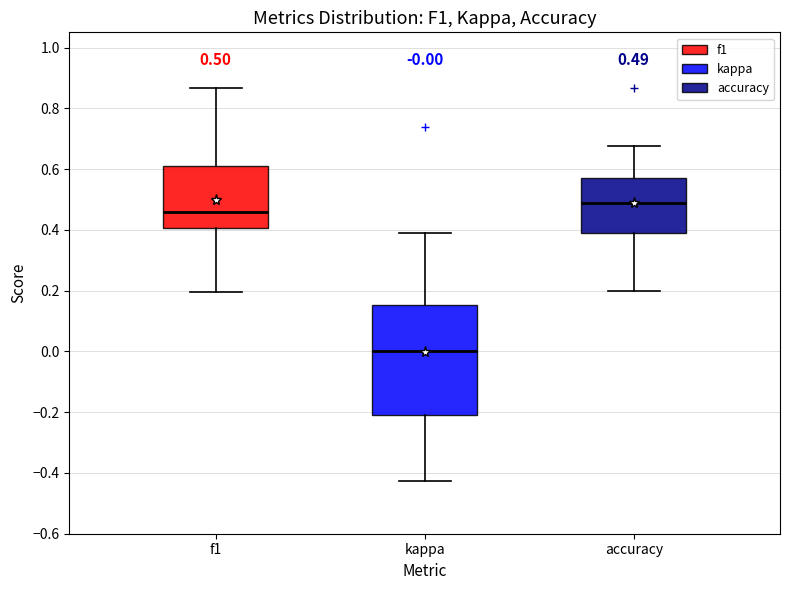

Which box is the tallest, from its lower edge to its upper edge?

kappa